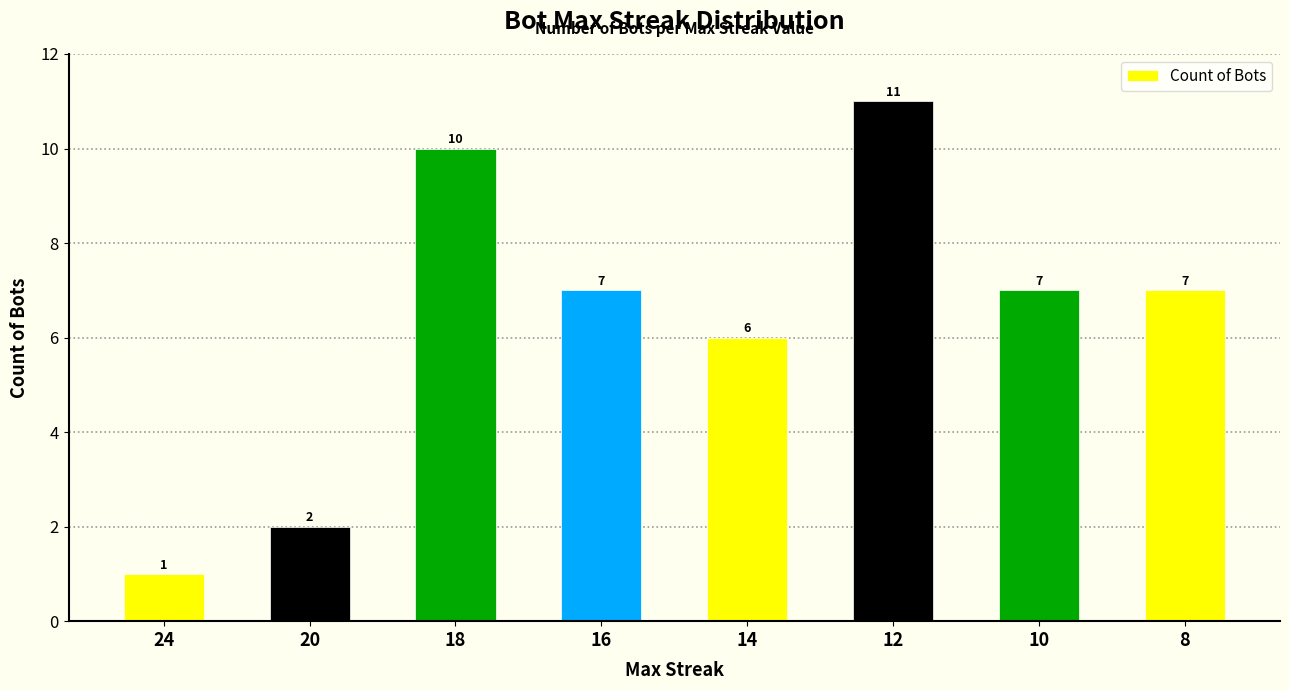

Which label corresponds to the smallest value in the chart?

24